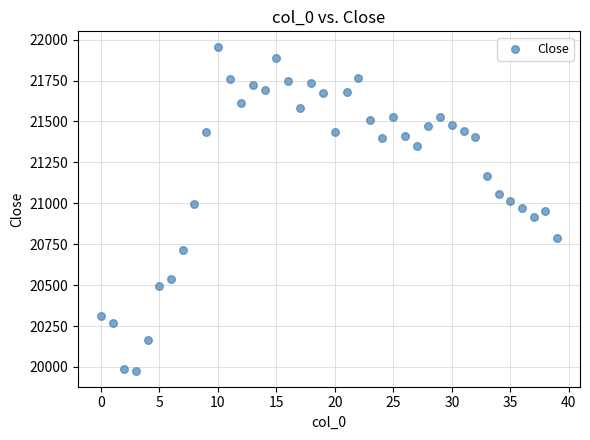

What is the range of Y values (max minus min)?

1973.9